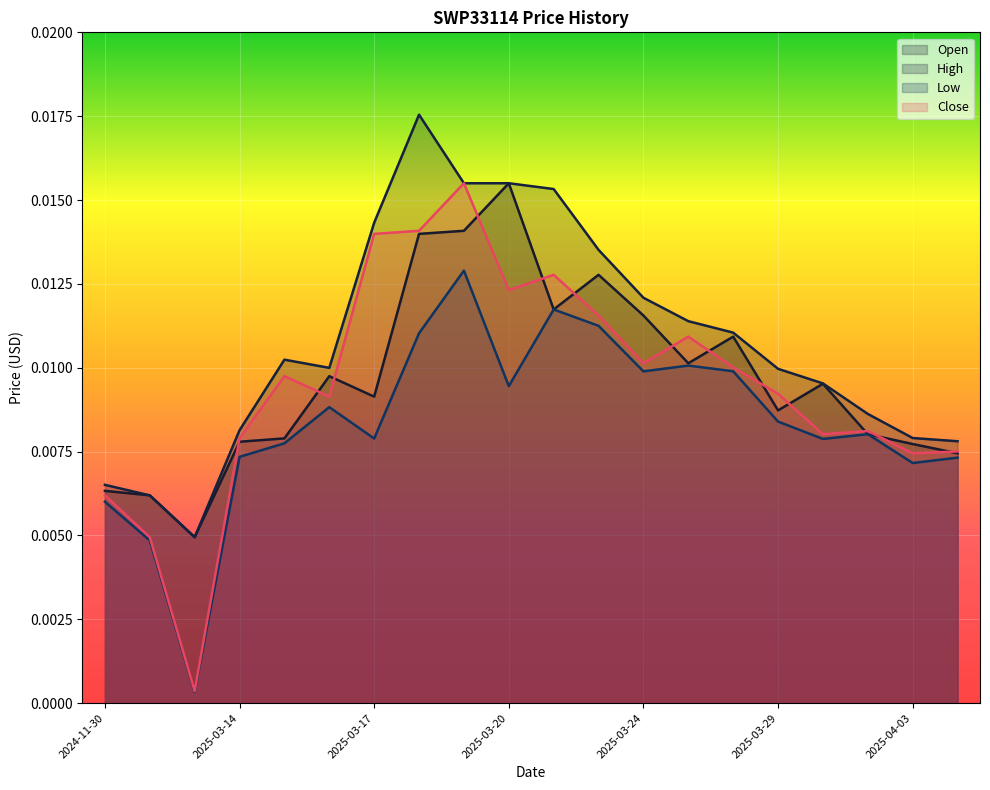

What are all the series names shown in the legend?

Open, High, Low, Close